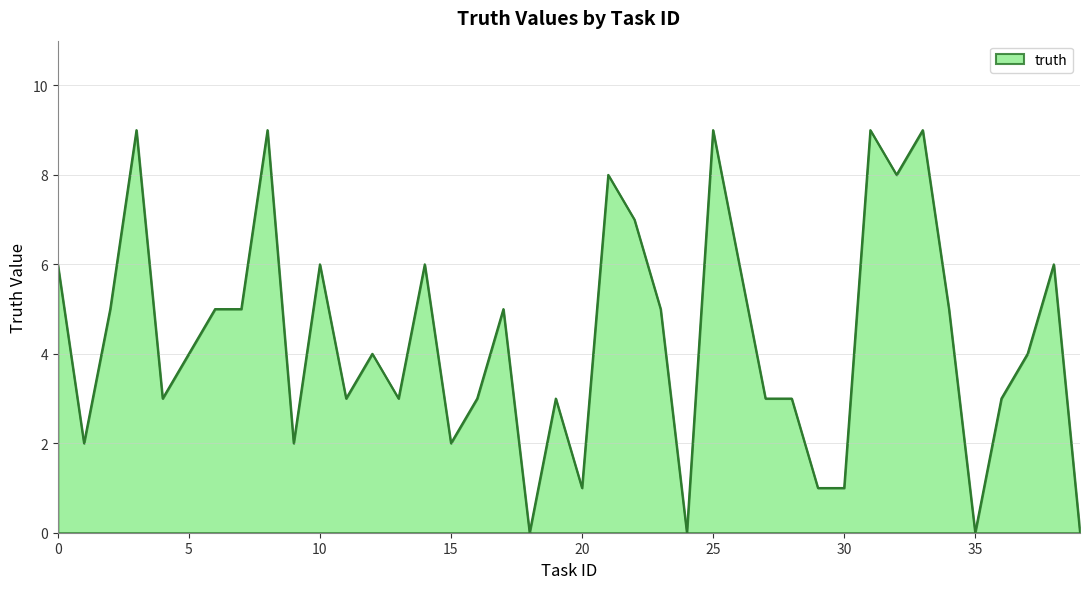

What is the greatest value displayed?

9